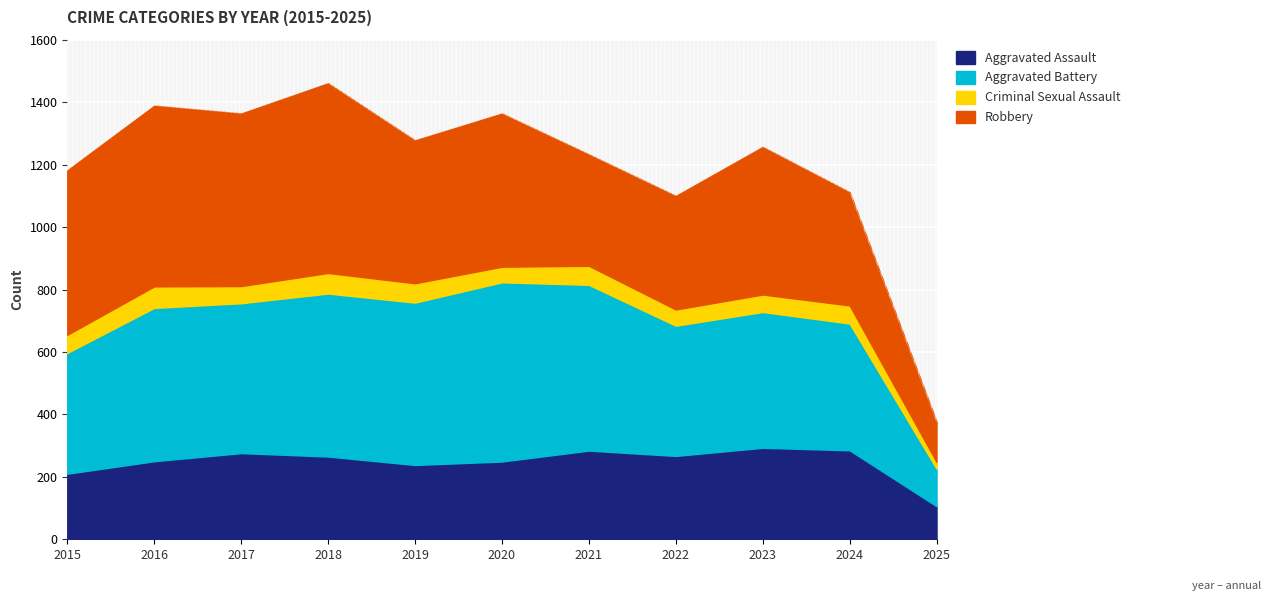

Where is the first local maximum for Aggravated Assault?

2017